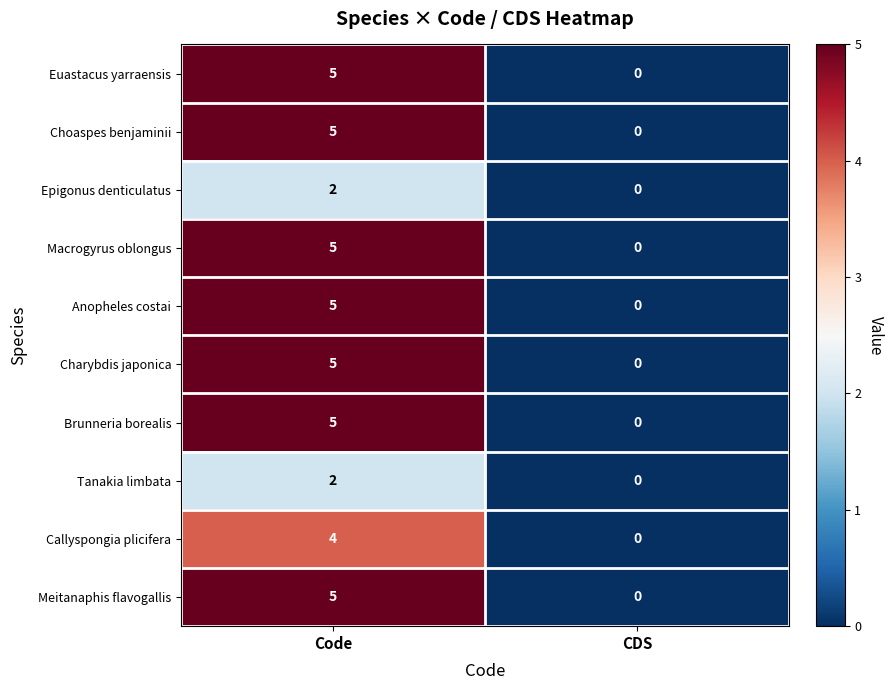

Reading left to right, list all the values displayed in this chart.

Euastacus yarraensis: 5	0
Choaspes benjaminii: 5	0
Epigonus denticulatus: 2	0
Macrogyrus oblongus: 5	0
Anopheles costai: 5	0
Charybdis japonica: 5	0
Brunneria borealis: 5	0
Tanakia limbata: 2	0
Callyspongia plicifera: 4	0
Meitanaphis flavogallis: 5	0